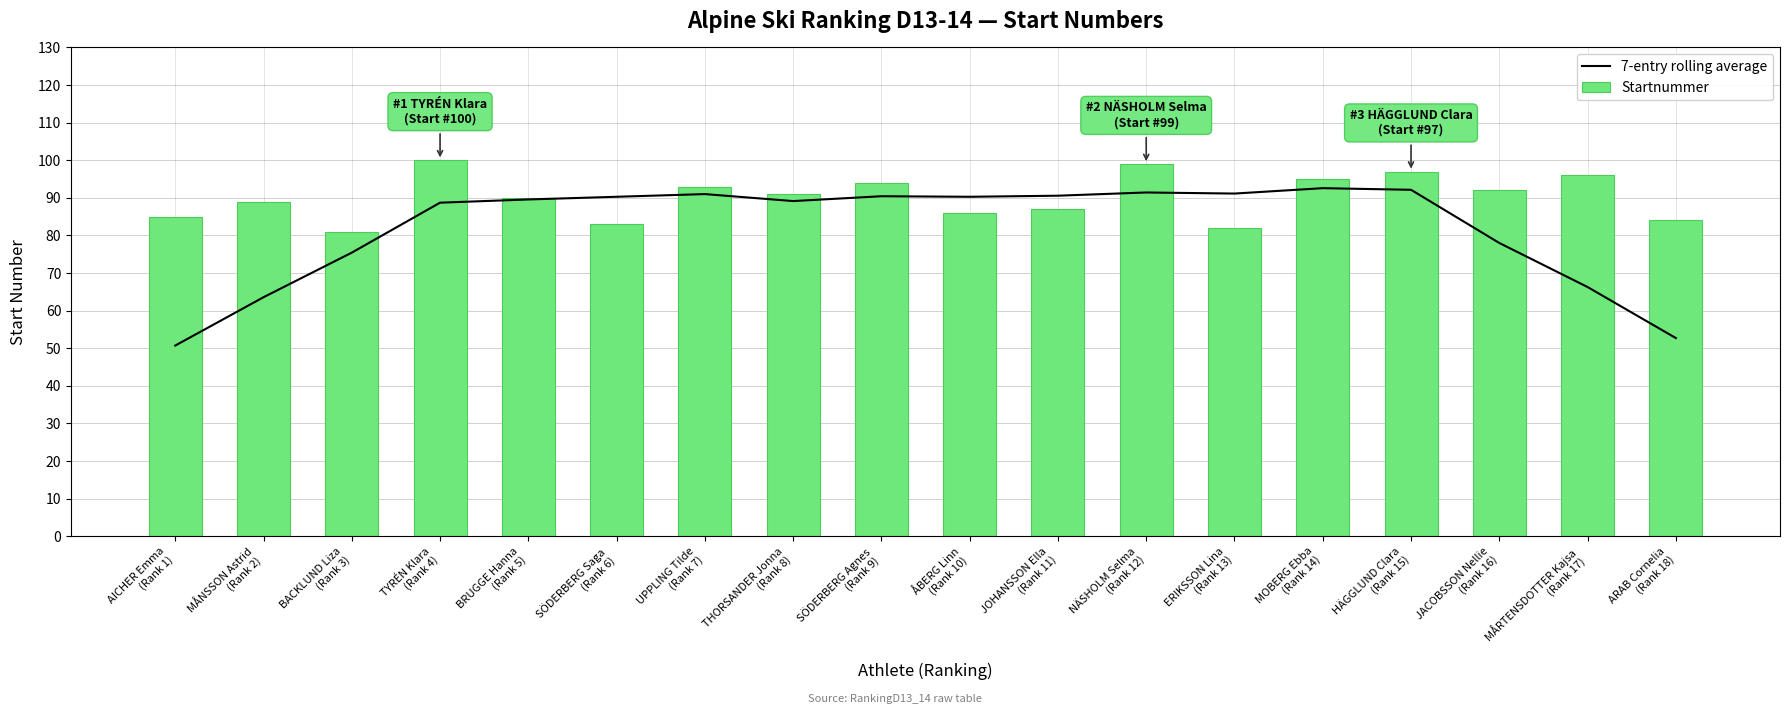

The value of Startnummer at AICHER Emma
(Rank 1) is 27.8. True or false?

False